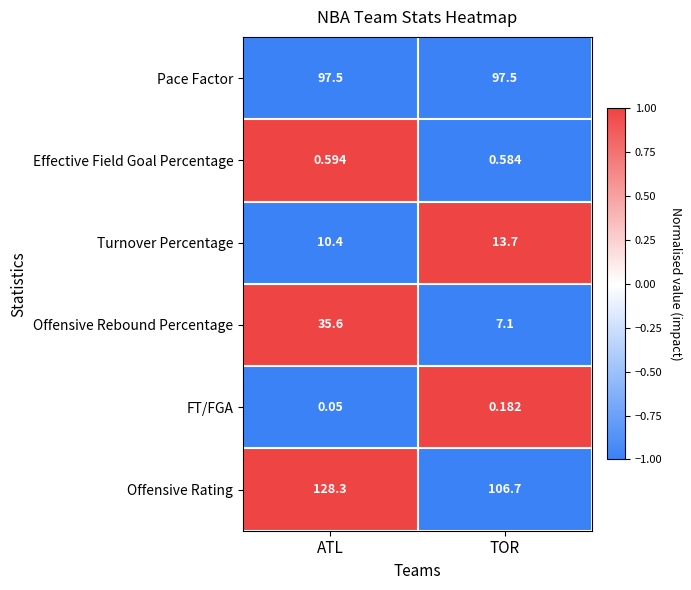

Between ATL and TOR, which series saw the biggest shift?

Offensive Rebound Percentage